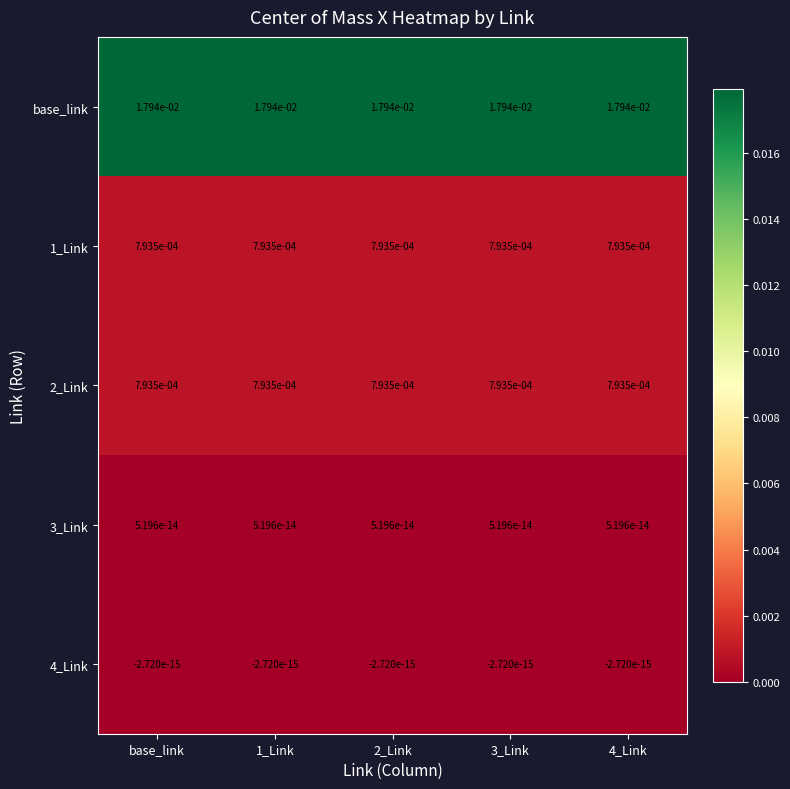

Which series has the largest total across all categories?

base_link